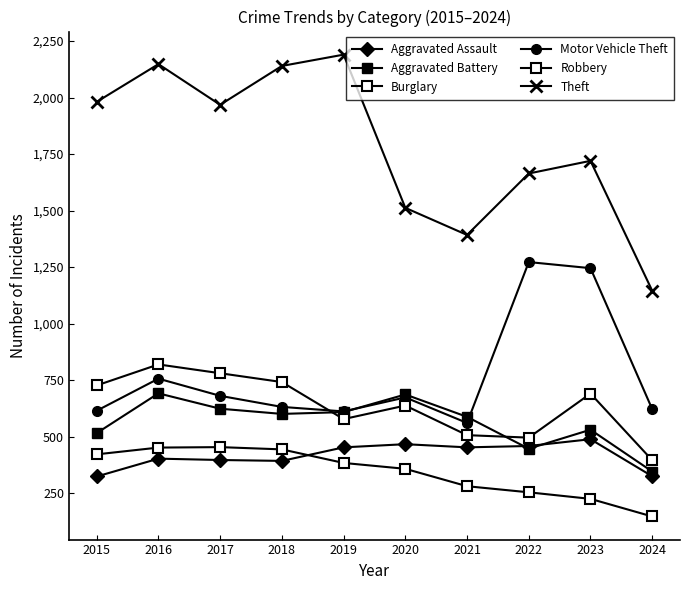

Reading right to left, transcribe all the data shown in this chart.

Aggravated Assault: 324	488	458	452	466	452	392	396	402	323
Aggravated Battery: 345	530	446	587	686	608	600	623	691	515
Burglary: 146	224	253	280	357	383	443	453	451	421
Motor Vehicle Theft: 621	1245	1272	560	673	611	631	680	756	614
Robbery: 395	690	495	506	637	577	741	780	819	726
Theft: 1145	1720	1664	1392	1512	2190	2140	1968	2148	1981